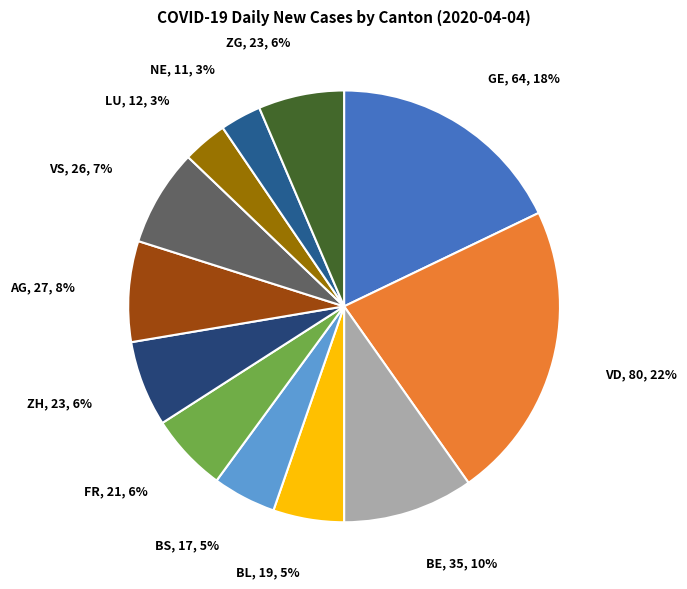

How many slices are in this pie chart?

12